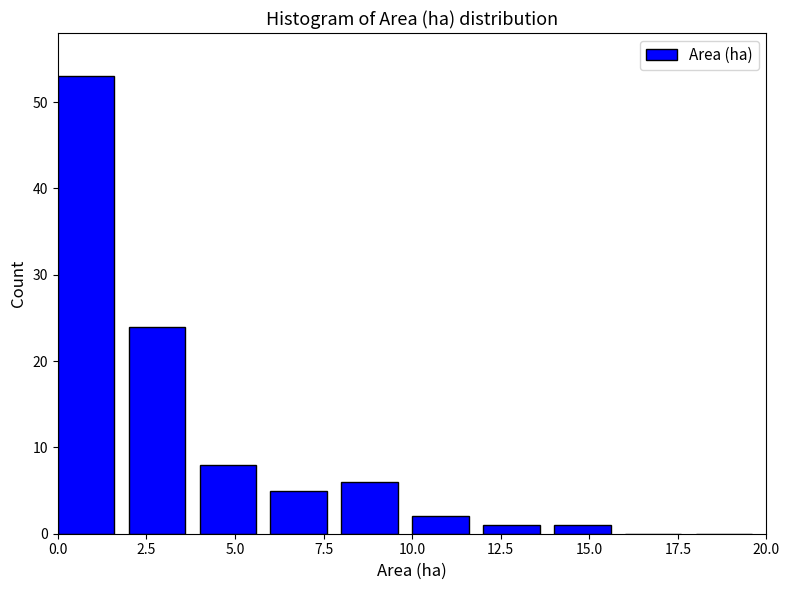

What is the height of the bar covering 0 to 2 on the x-axis? The values are not printed on the chart, so give them approximately, as read against the axis.

53